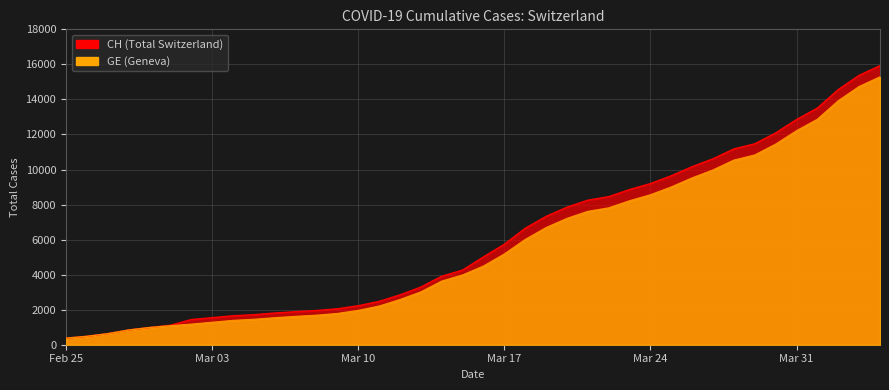

How many values in the GE series exceed 4485?

19